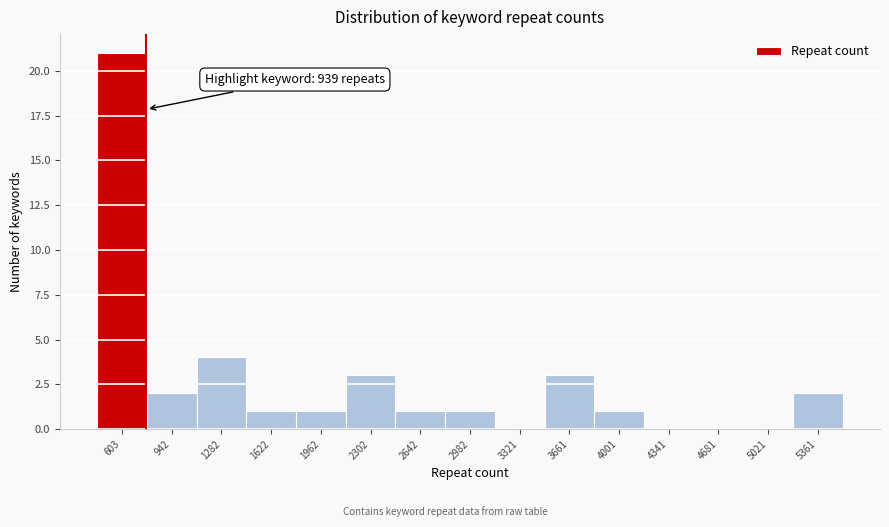

Reading left to right, transcribe all the data shown in this chart.

603=21	942=2	1282=4	1622=1	1962=1	2302=3	2642=1	2982=1	3321=0	3661=3	4001=1	4341=0	4681=0	5021=0	5361=2